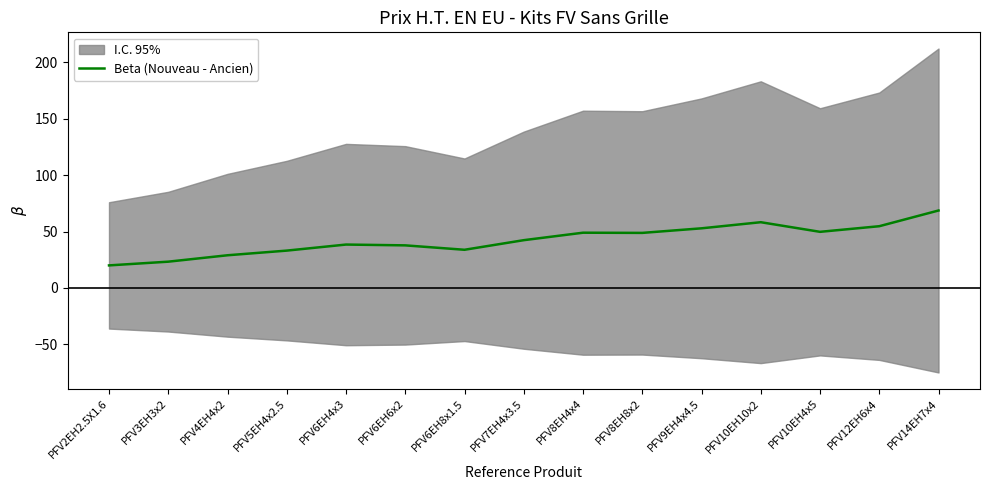

True or false: the data shows 12.1 at PFV6EH8x1.5.

False